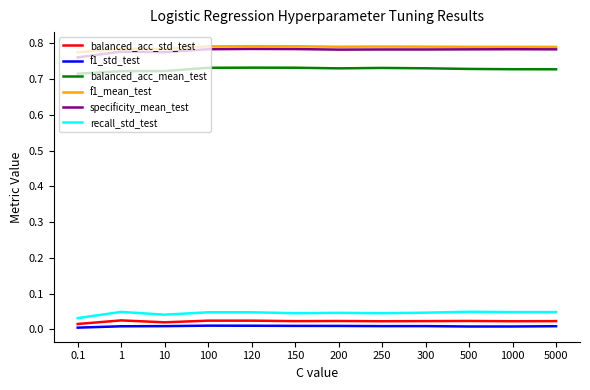

Is it true that f1_mean_test equals 0.8 at 5000?

True